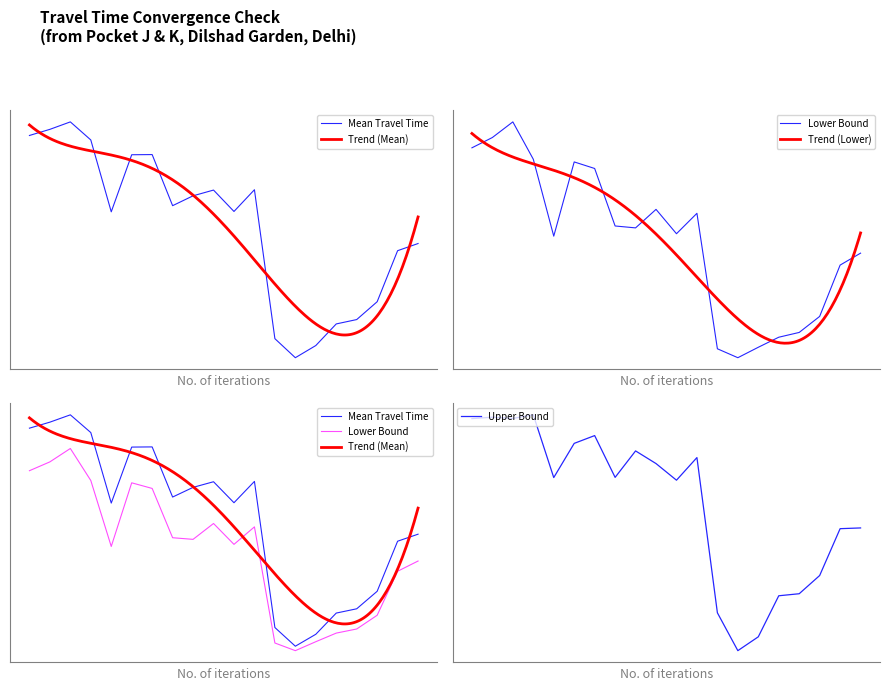

Reading left to right, list all the values displayed in this chart.

Mean Travel Time: 4083	4190	4320	4005	2752	3747	3750	2859	3031	3131	2758	3137	540	208	420	797	873	1184	2074	2199
Lower Bound: 3327	3484	3722	3153	1981	3112	3012	2136	2107	2389	2018	2329	265	129	288	441	514	758	1540	1722
Upper Bound: 5009	5038	5013	5085	3821	4510	4667	3825	4358	4103	3768	4224	1096	333	612	1439	1480	1847	2791	2806